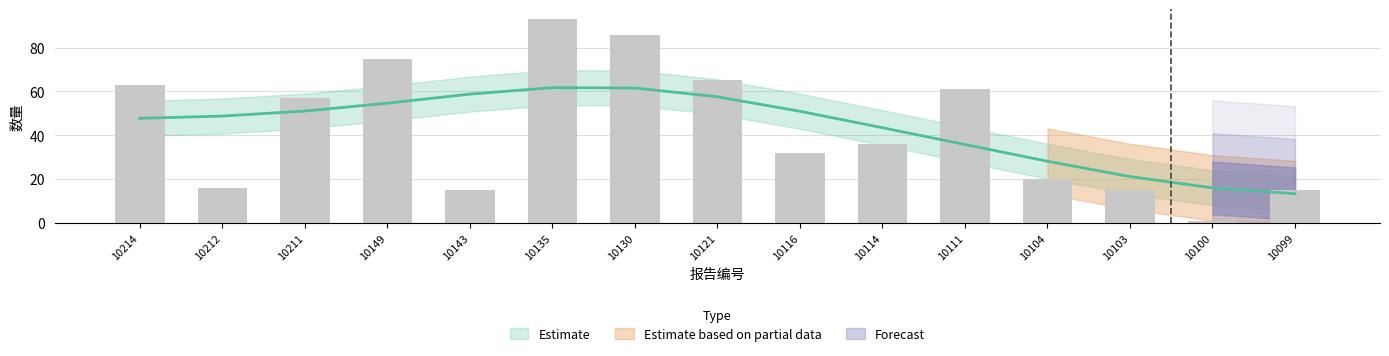

List the labels in order of value, smallest first.

10100, 10143, 10103, 10099, 10212, 10104, 10116, 10114, 10211, 10111, 10214, 10121, 10149, 10130, 10135